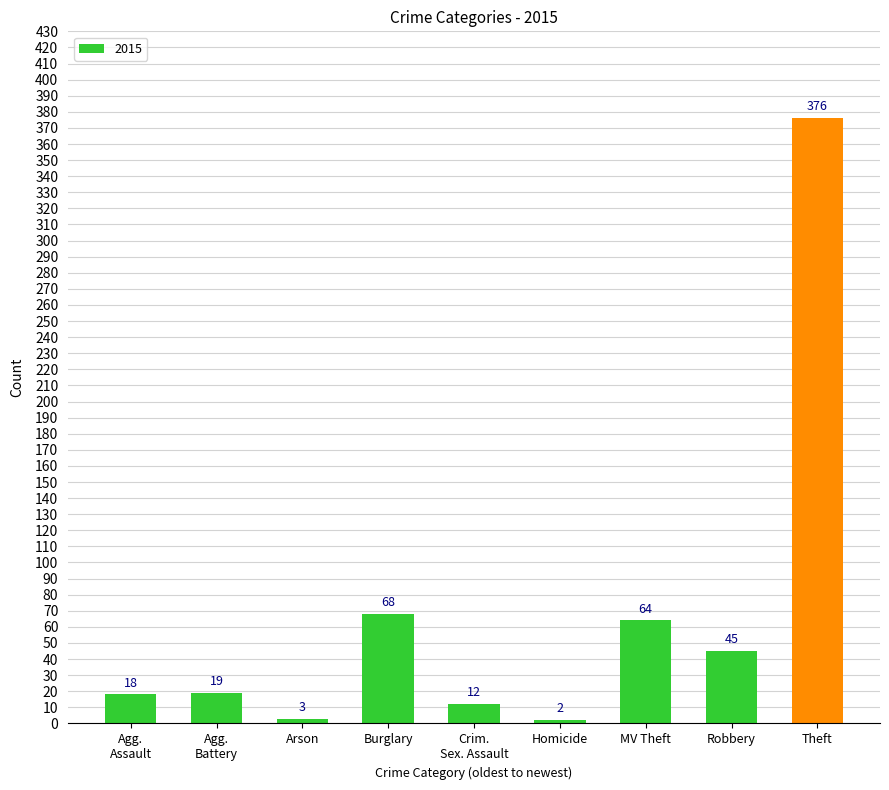

What is the sum of all values?

607